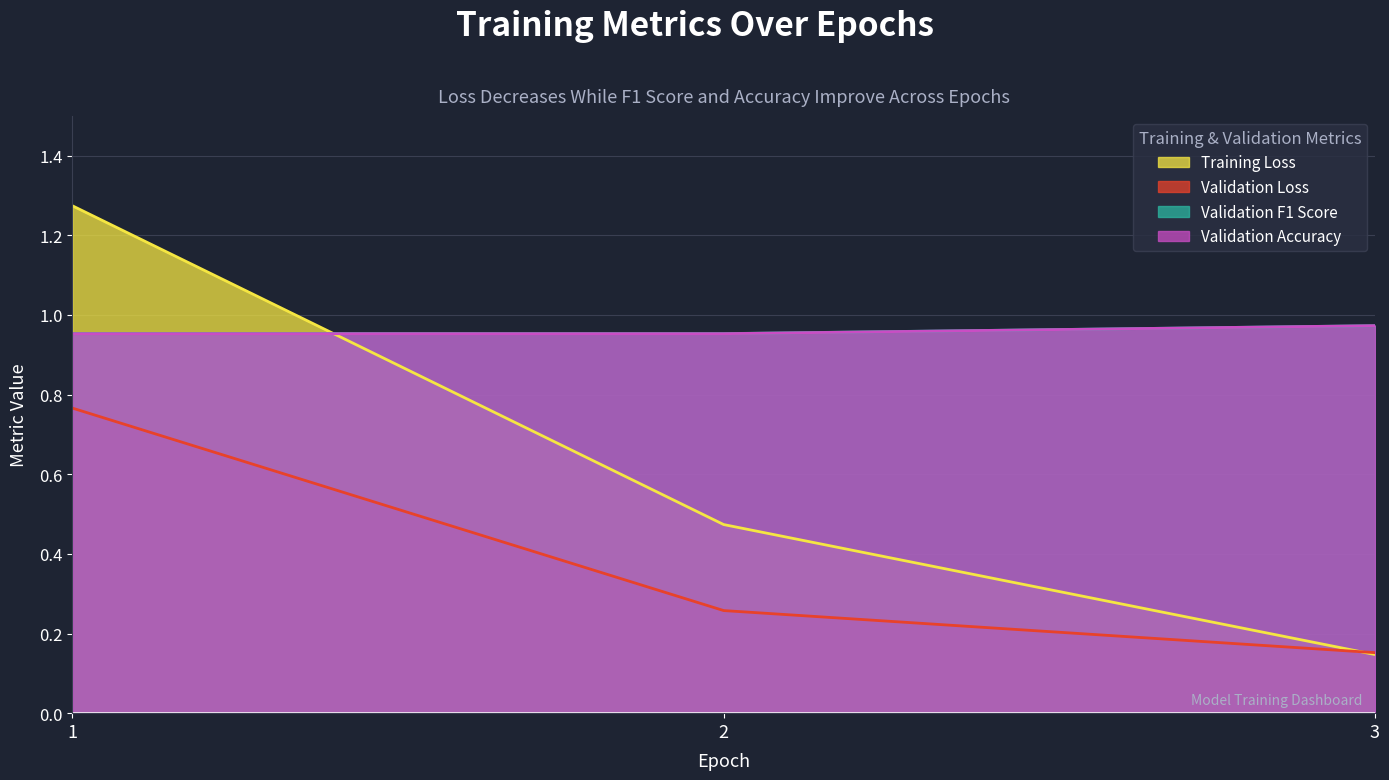

What is the lowest value of the Validation Loss series?

0.2